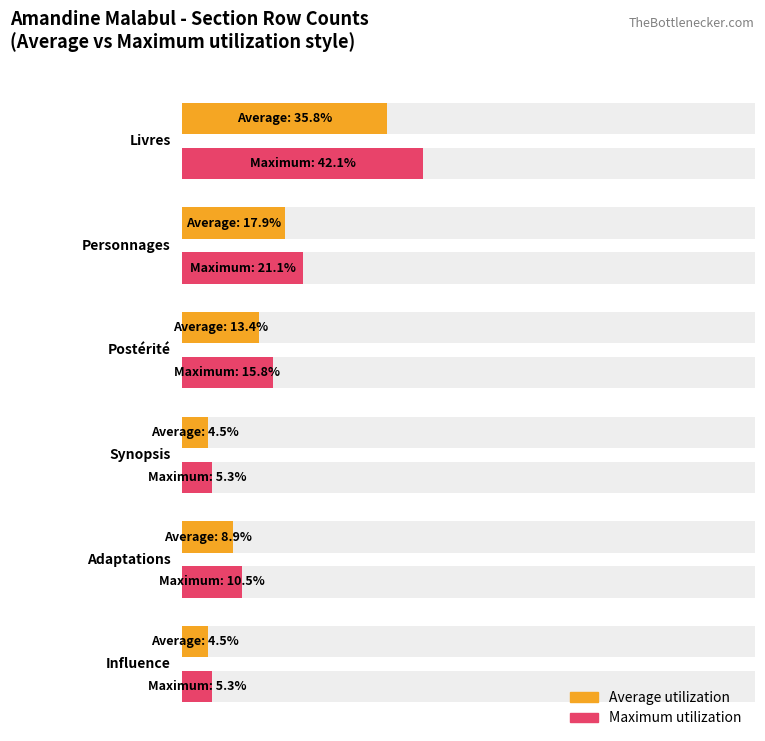

What is the label of the 6th bar from the right?

Livres